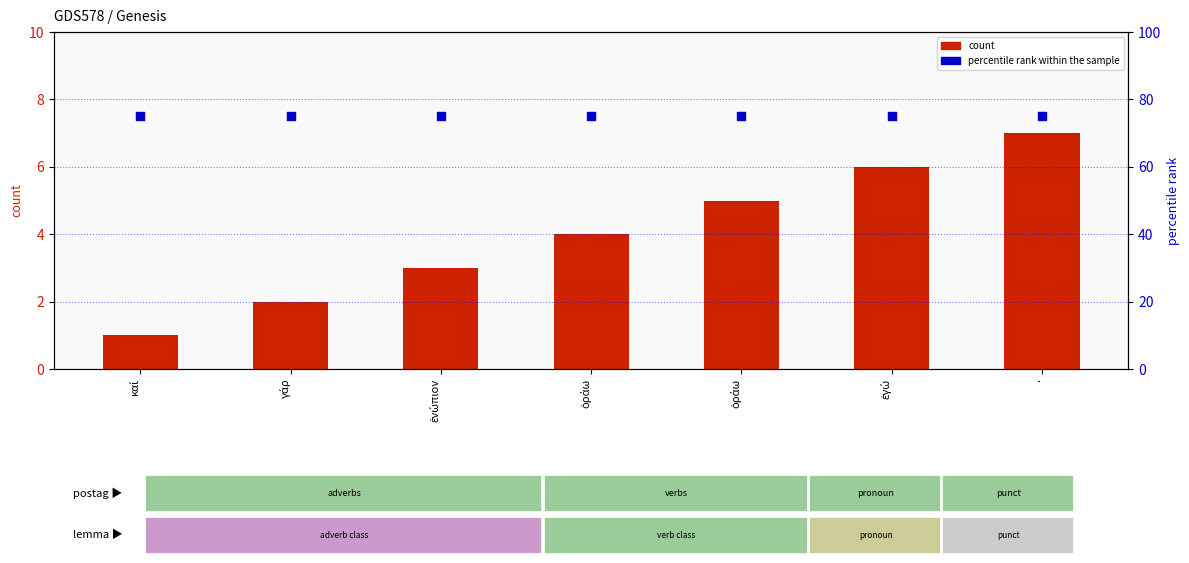

Is the value of count at καί greater than the value of percentile rank within the sample at γάρ?

No